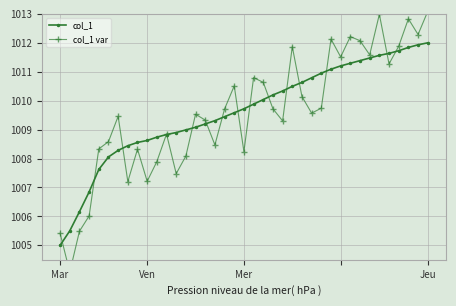

How many values in the col_1 var series are below 1009?

15